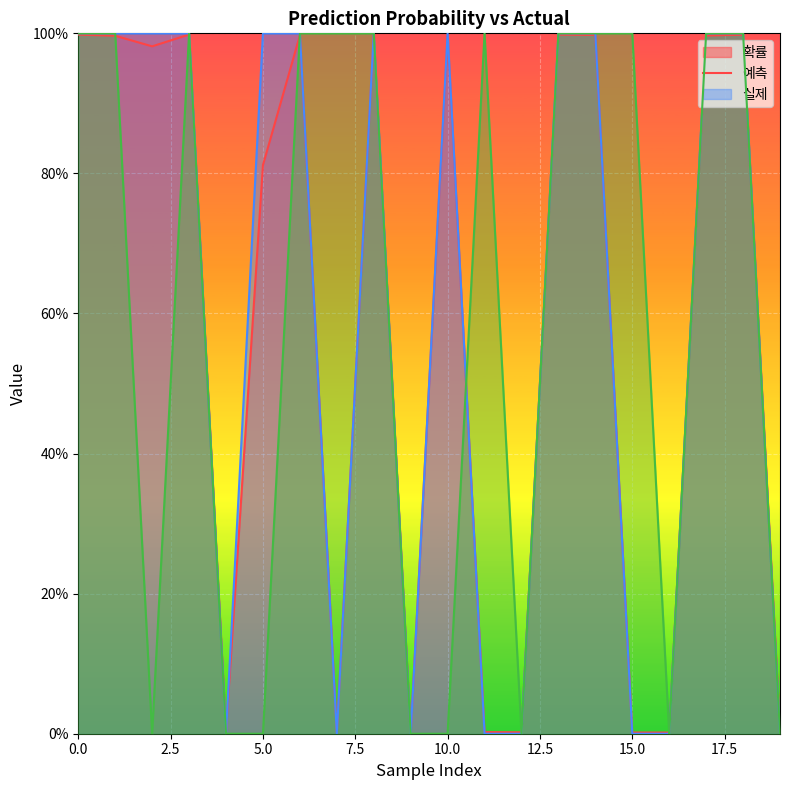

Does the chart display data point markers on the line(s)?

No